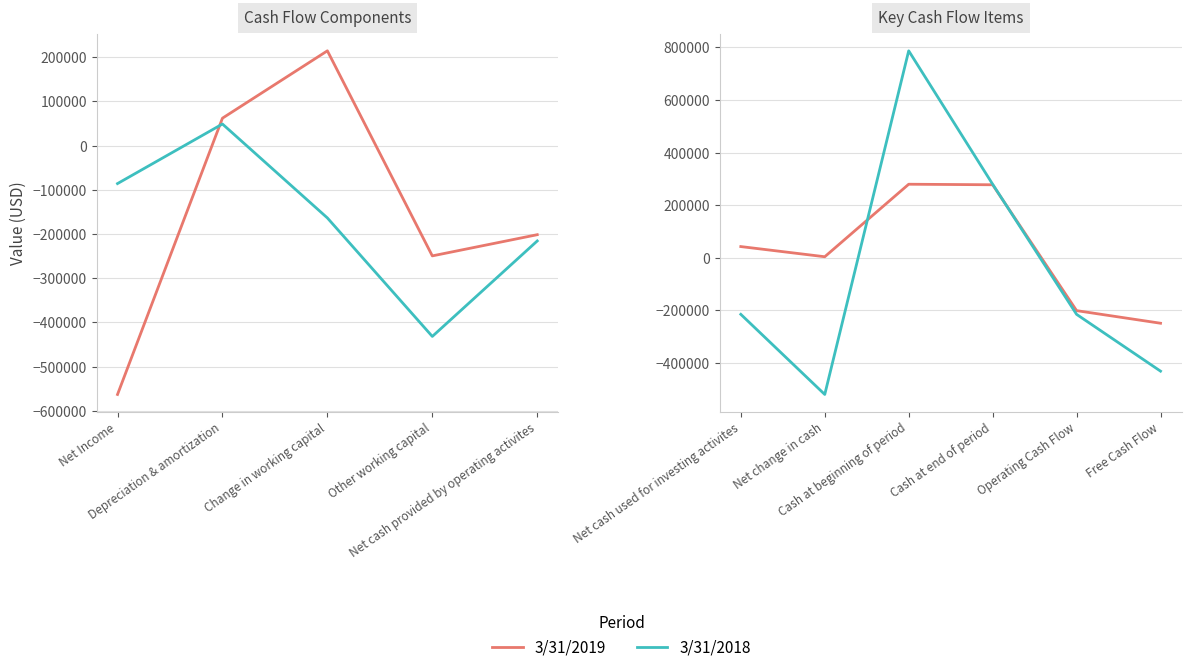

Which series has the largest range (max minus min)?

3/31/2018